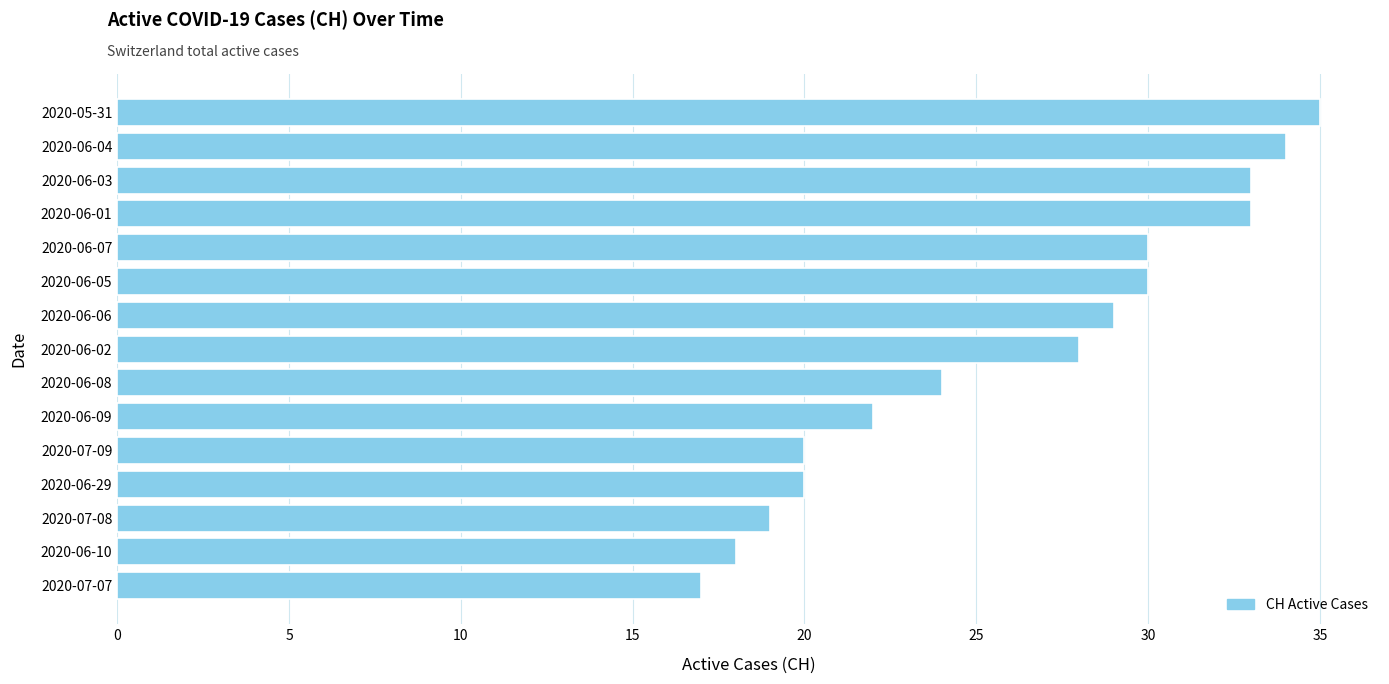

What is the average value?

26